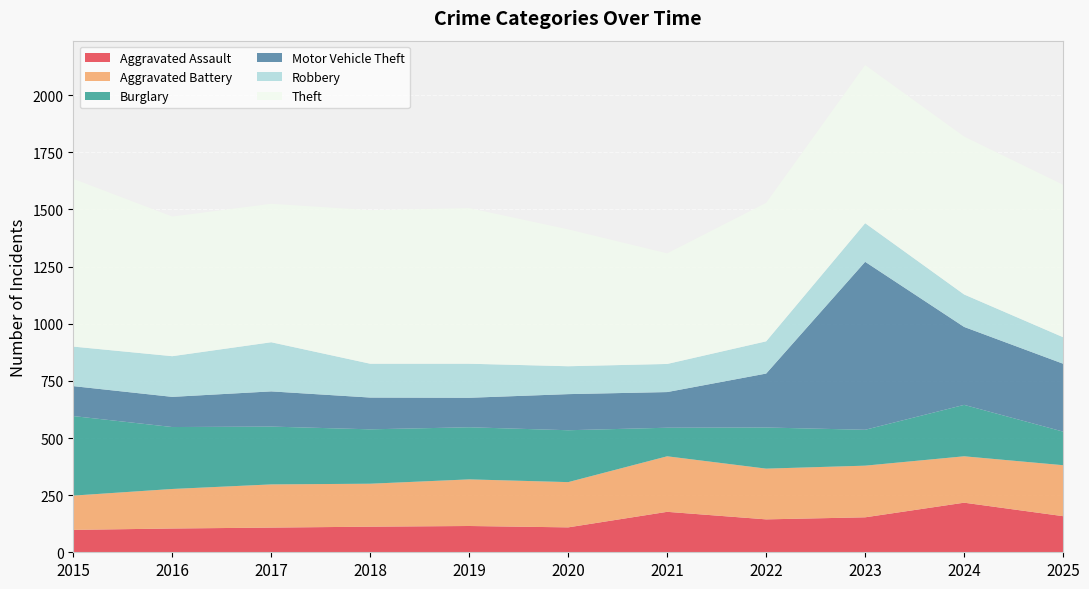

Reading left to right, transcribe all the data shown in this chart.

Aggravated Assault: 98	104	108	112	115	109	177	144	153	217	158
Aggravated Battery: 150	173	189	188	204	198	243	222	226	203	223
Burglary: 348	271	253	238	228	227	125	180	157	225	147
Motor Vehicle Theft: 131	132	154	139	129	158	156	236	735	341	297
Robbery: 173	178	215	148	149	122	123	141	169	142	116
Theft: 734	611	606	672	681	599	484	606	692	691	667